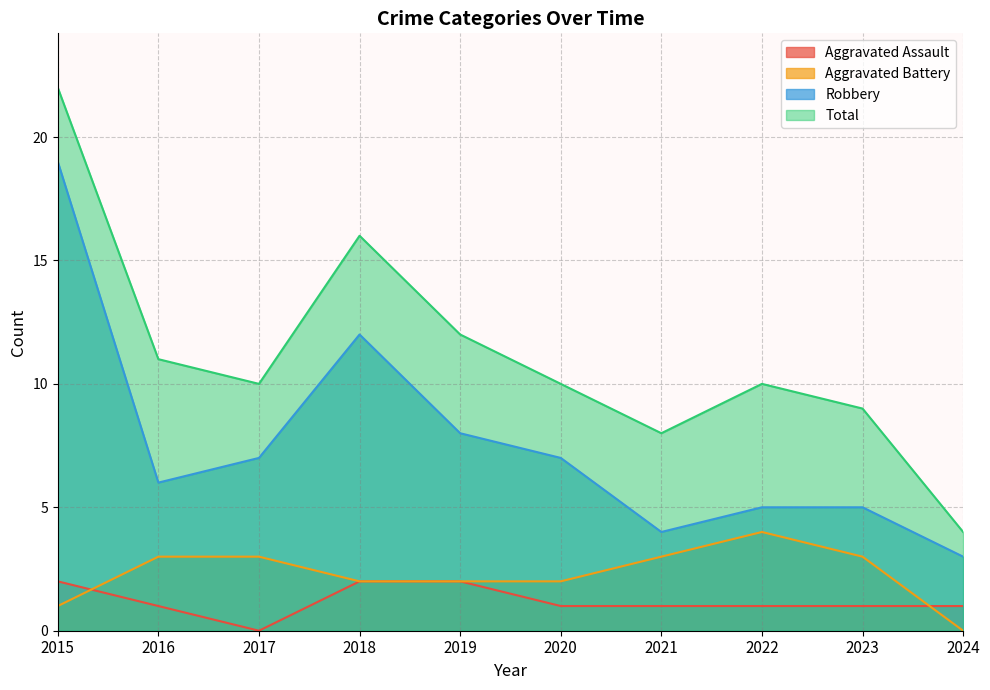

True or false: Total and Aggravated Battery cross at least once.

False